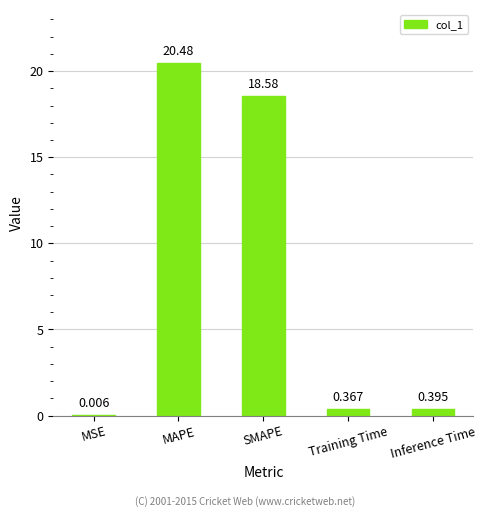

Which has a higher value, Training Time or MSE?

Training Time